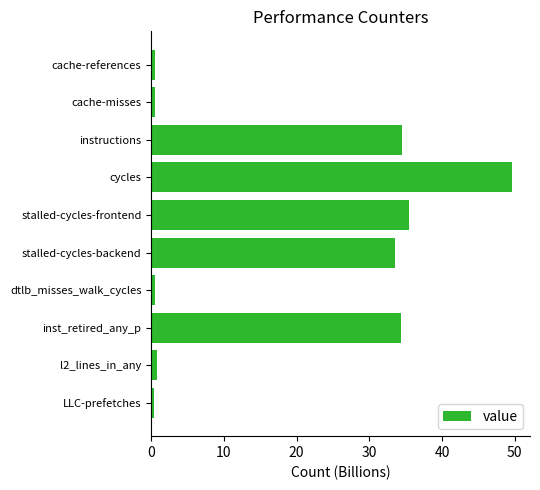

Is it true that the value at cycles is 49.6?

True